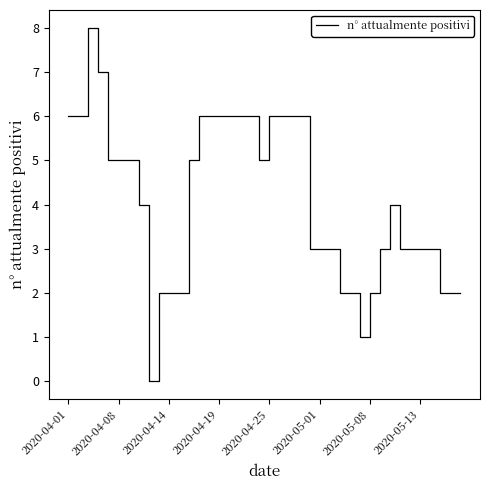

What is the maximum value shown in the chart?

8